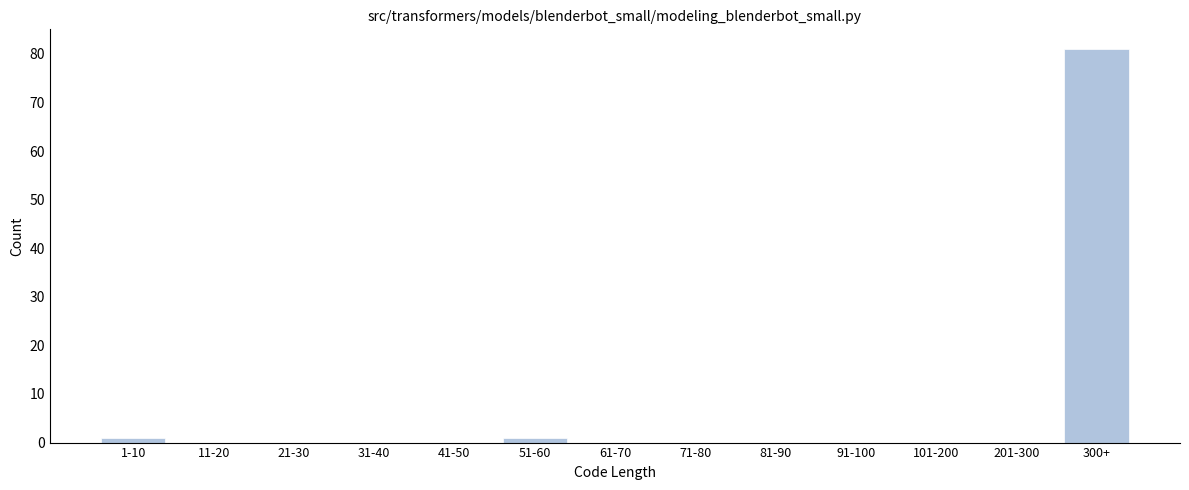

Reading left to right, what are all the values shown in this chart?

1-10=1	11-20=0	21-30=0	31-40=0	41-50=0	51-60=1	61-70=0	71-80=0	81-90=0	91-100=0	101-200=0	201-300=0	300+=81